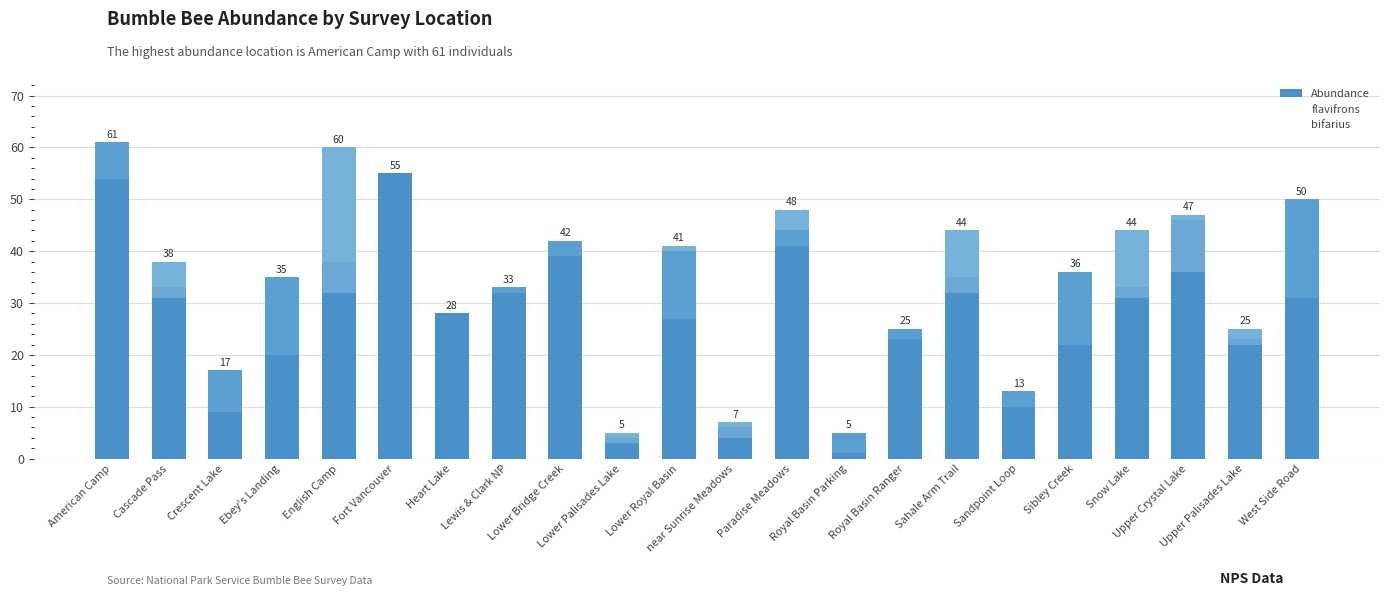

Which category has the lowest value across all series?

Fort Vancouver